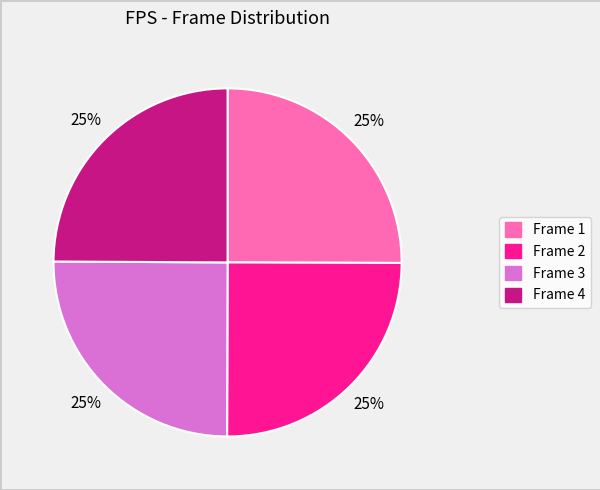

Approximately how many times larger is the value at Frame 3 compared to Frame 2?

1.0